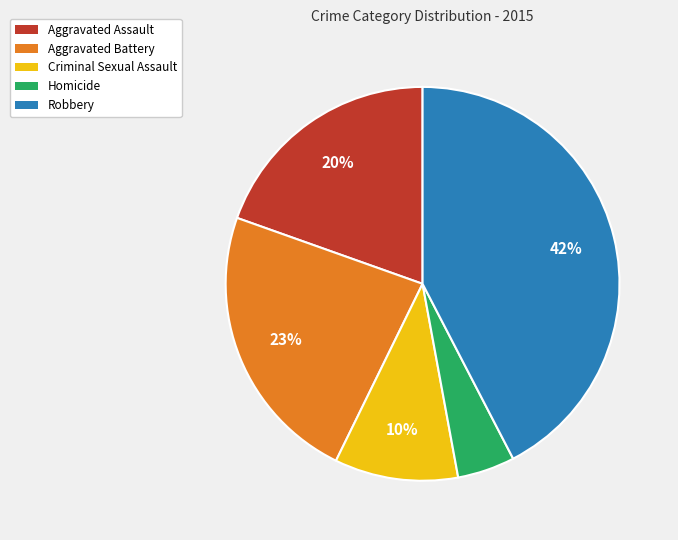

Between Aggravated Assault and Homicide, which is larger?

Aggravated Assault